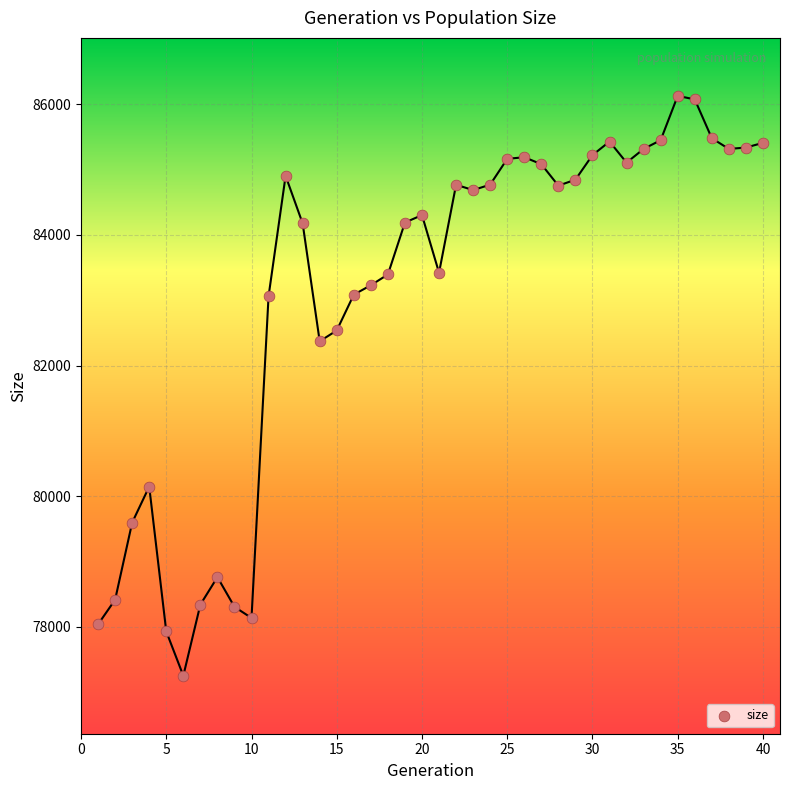

What Y value in the scatter plot is closest to 81689?

82371